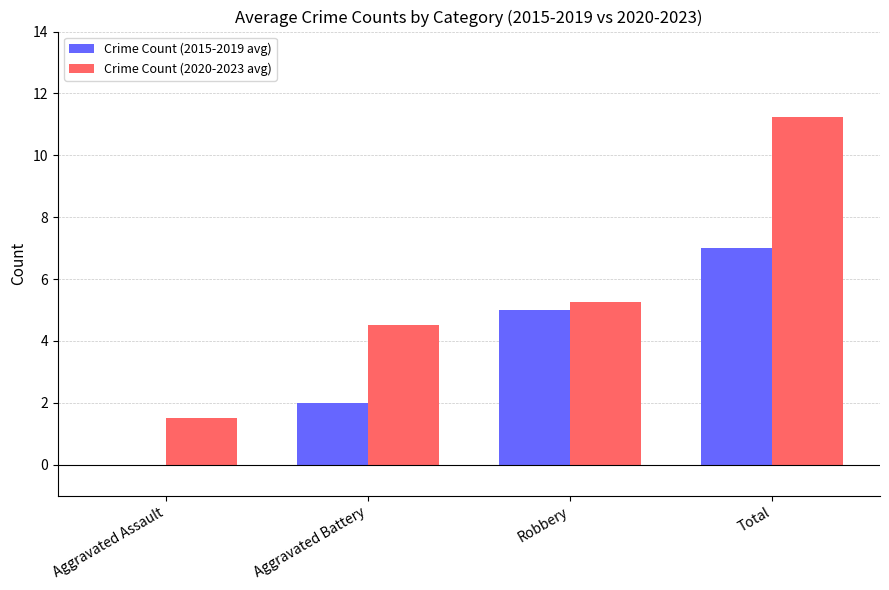

At which category is the sum across all series the highest?

Total